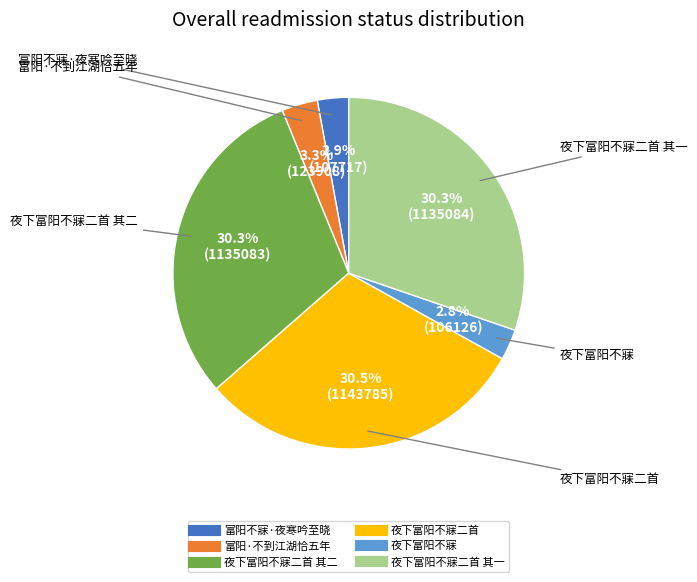

Is there any slice that represents more than half of the pie?

No